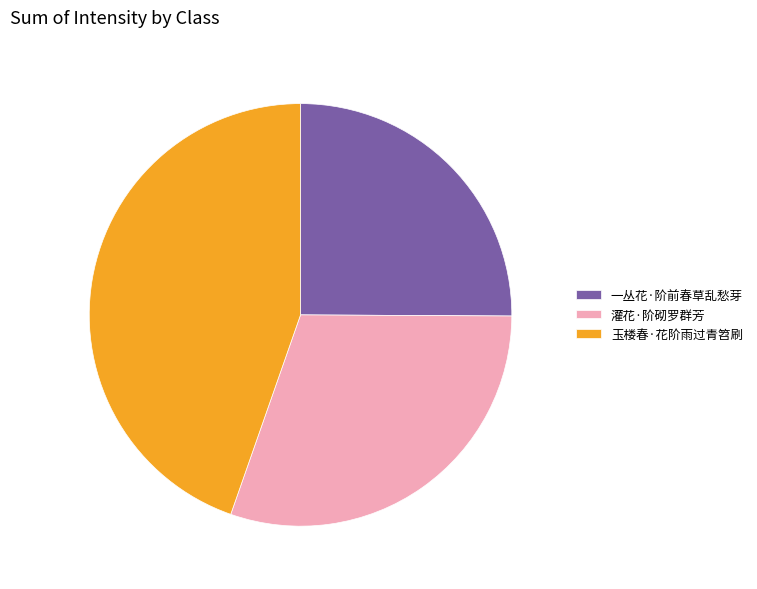

Which slice is the smallest?

一丛花·阶前春草乱愁芽